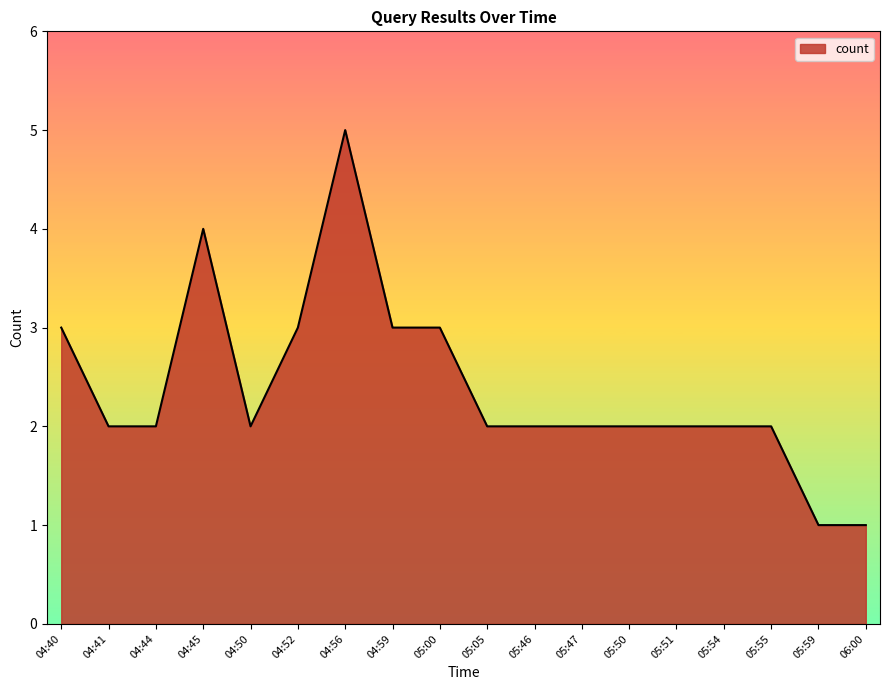

What is the change in value from 04:41 to 04:59?

+1